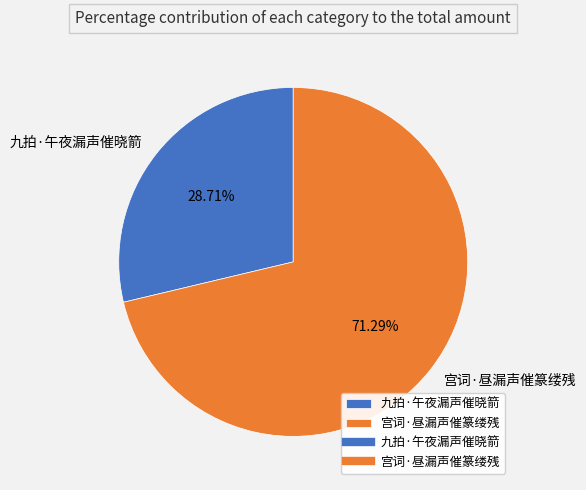

To the nearest percent, what is the combined percentage of 宫词·昼漏声催篆缕残 and 九拍·午夜漏声催晓箭?

100%